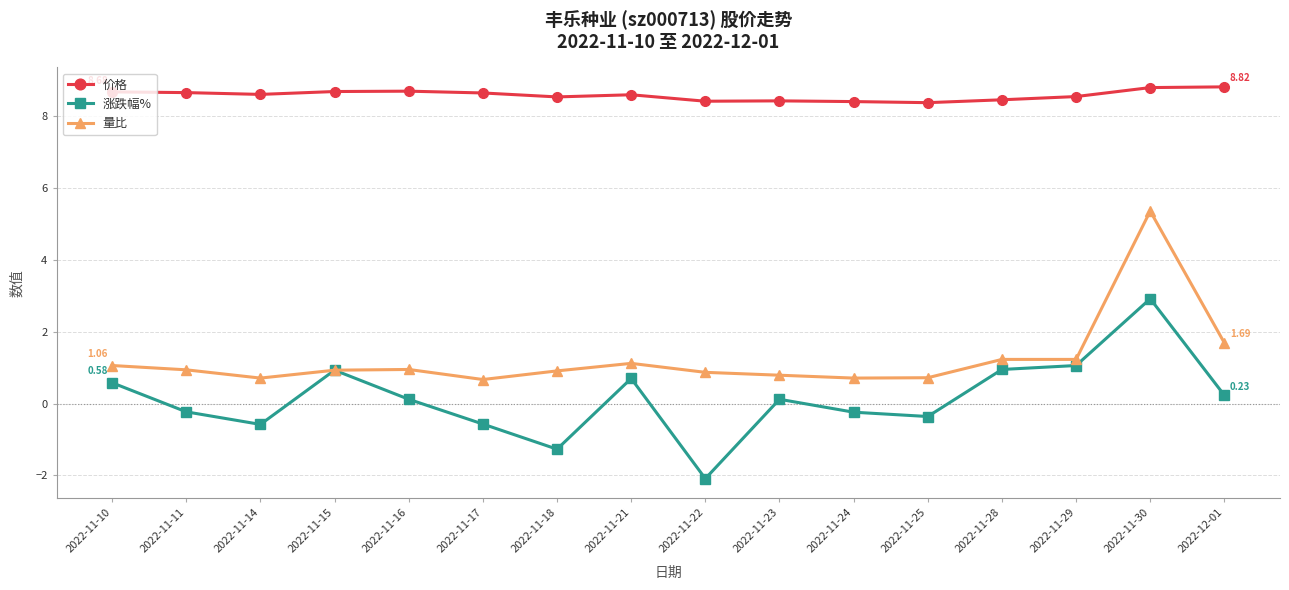

What is the sum of all 价格 values?

137.4